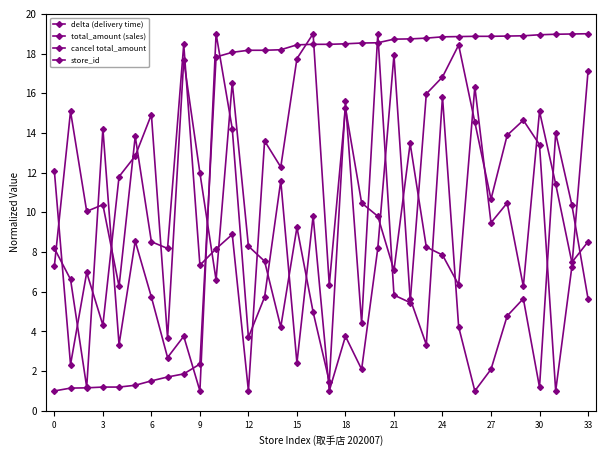

How many values in the cancel total_amount series are below 5?

16